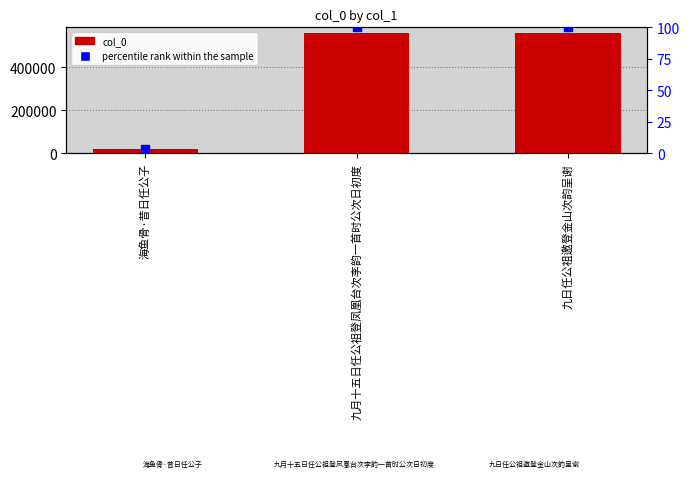

Is the value of col_0 at 海鱼骨·昔日任公子 greater than the value of percentile rank within the sample at 九月十五日任公祖登凤凰台次李韵一首时公次日初度?

Yes